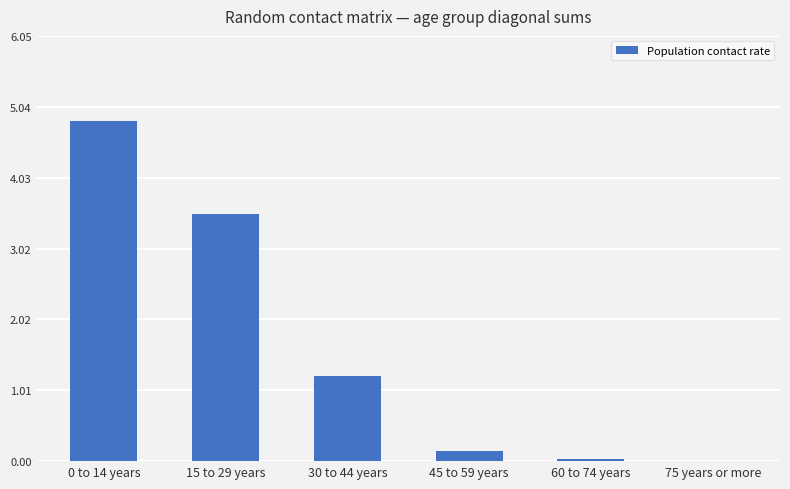

How many data points does each series have?

6